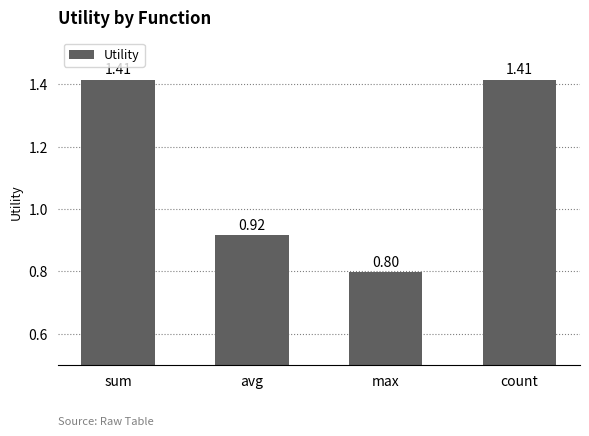

At which label does the data first exceed 1?

sum